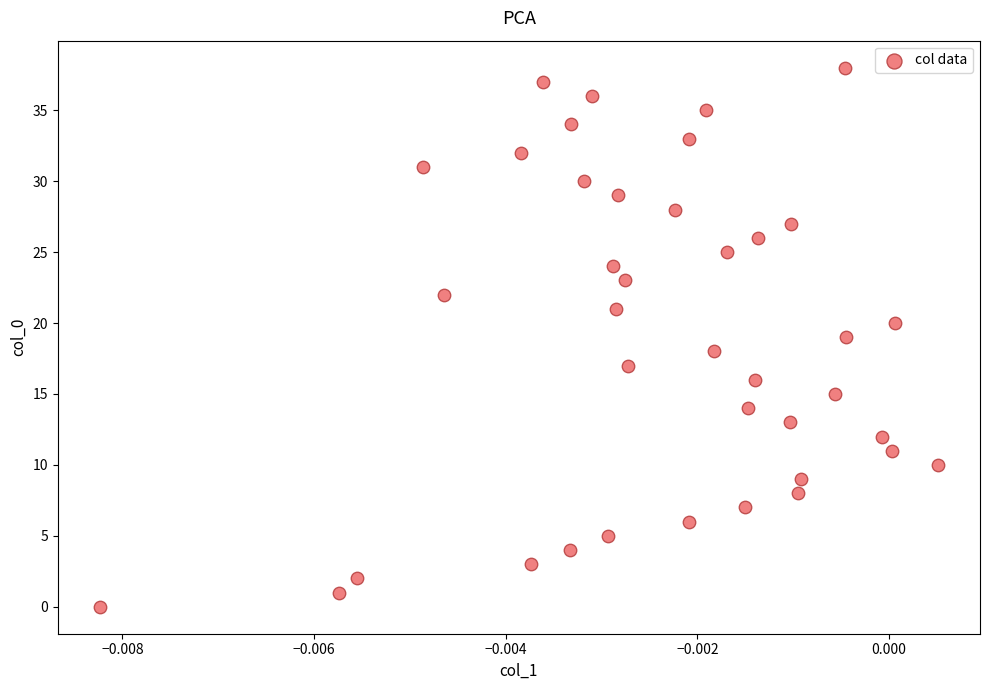

What is the range of Y values (max minus min)?

38